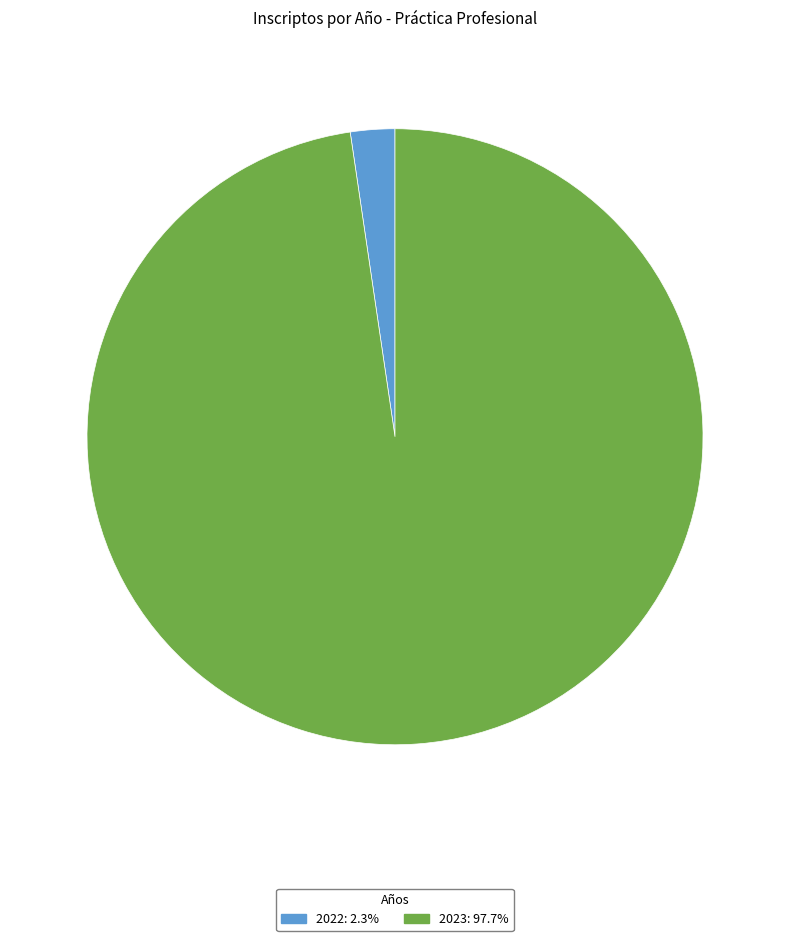

Is there a majority slice in this chart?

Yes